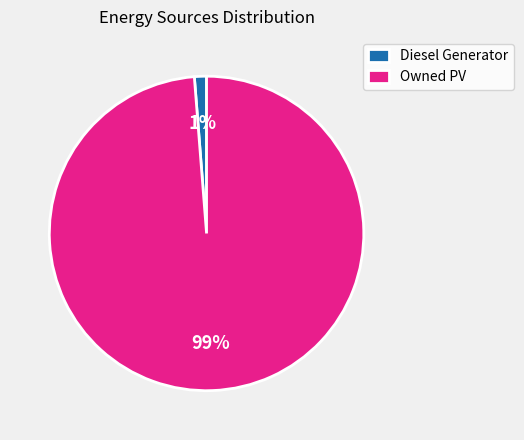

To the nearest percent, what is the difference between the largest and smallest slice percentages?

98%